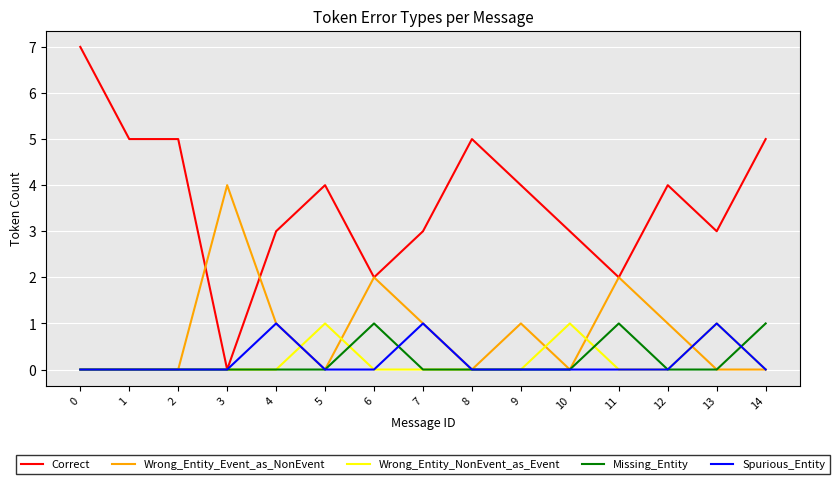

Which series has the largest range (max minus min)?

Correct